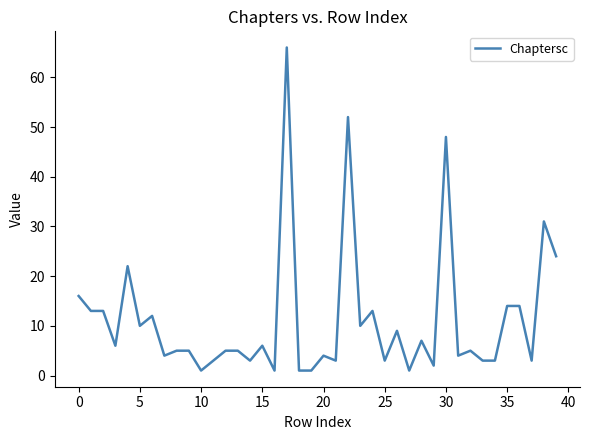

What is the maximum value shown in the chart?

66